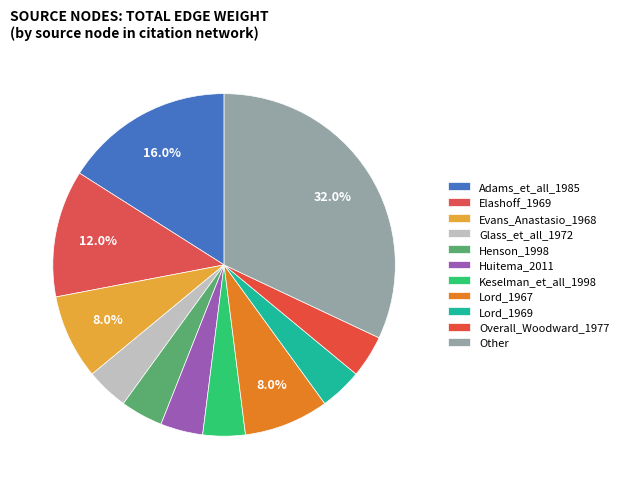

Is there any slice that represents more than half of the pie?

No